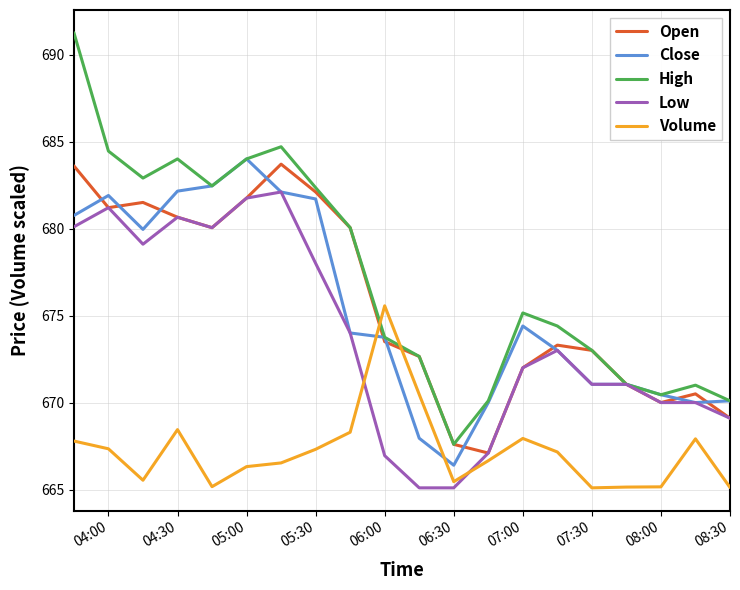

True or false: Volume and High cross at least once.

True